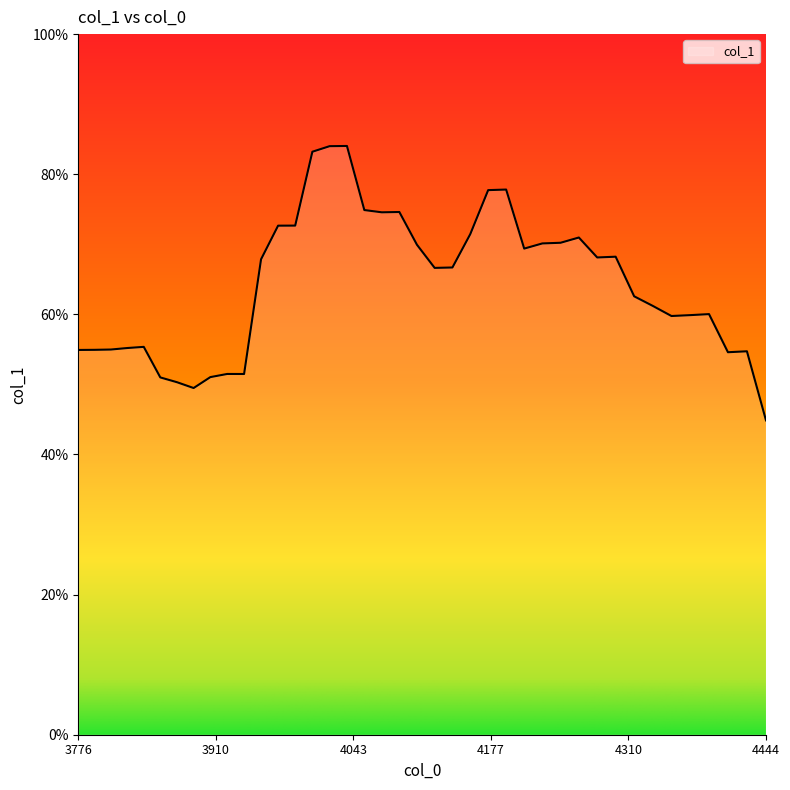

True or false: the data has more than 2 interior local peaks.

True